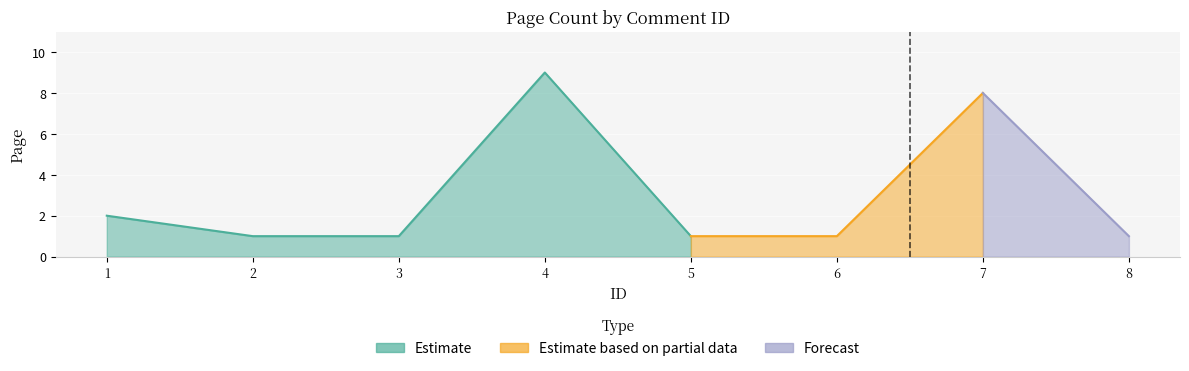

Between 3 and 1, which is larger?

1